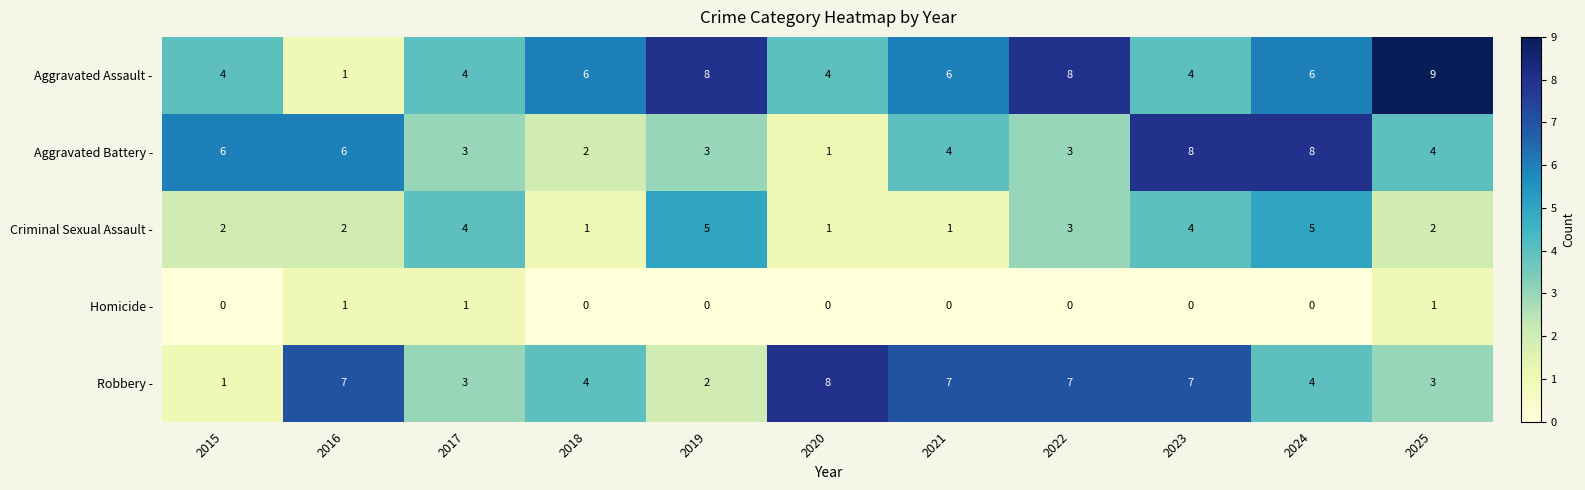

What is the spread (max minus min) of values at 2025?

8